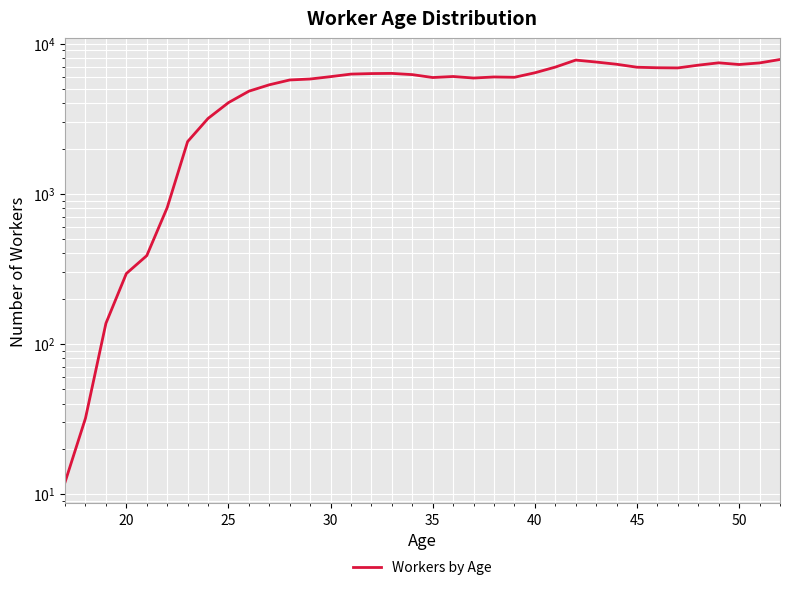

What is the minimum value shown in the chart?

12